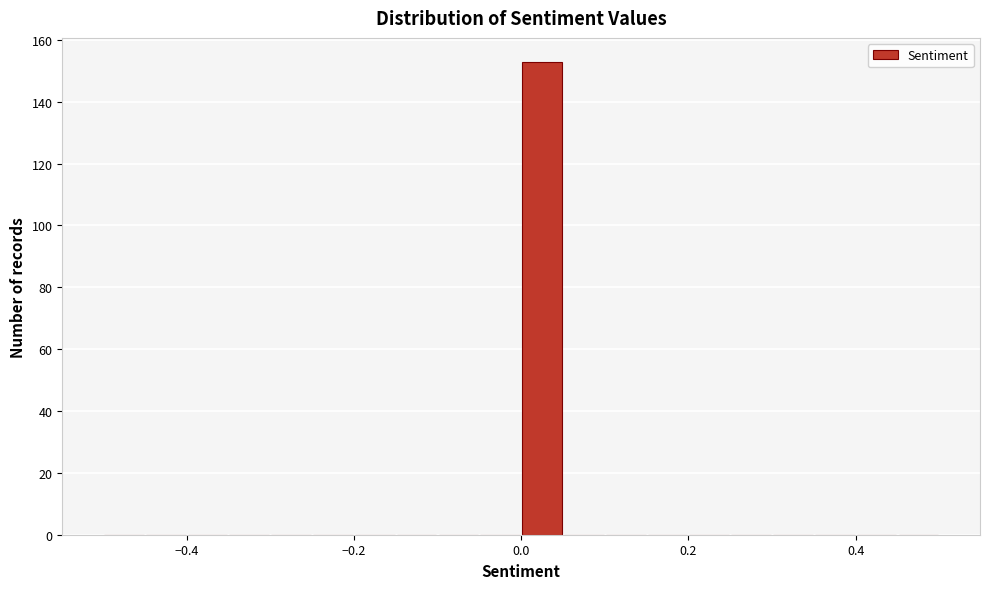

Around what value on the x-axis is the tallest bar? Give the approximate position of its centre, as read against the axis.

0.02